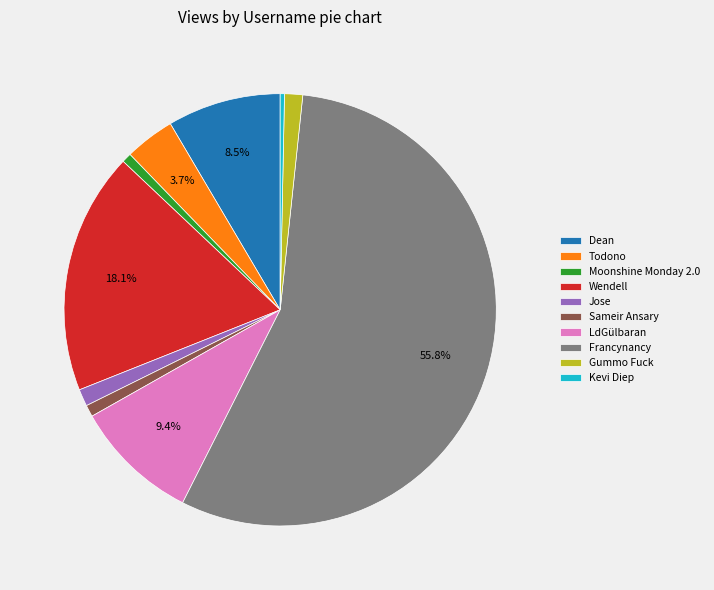

Which category has the biggest portion of the pie?

Francynancy